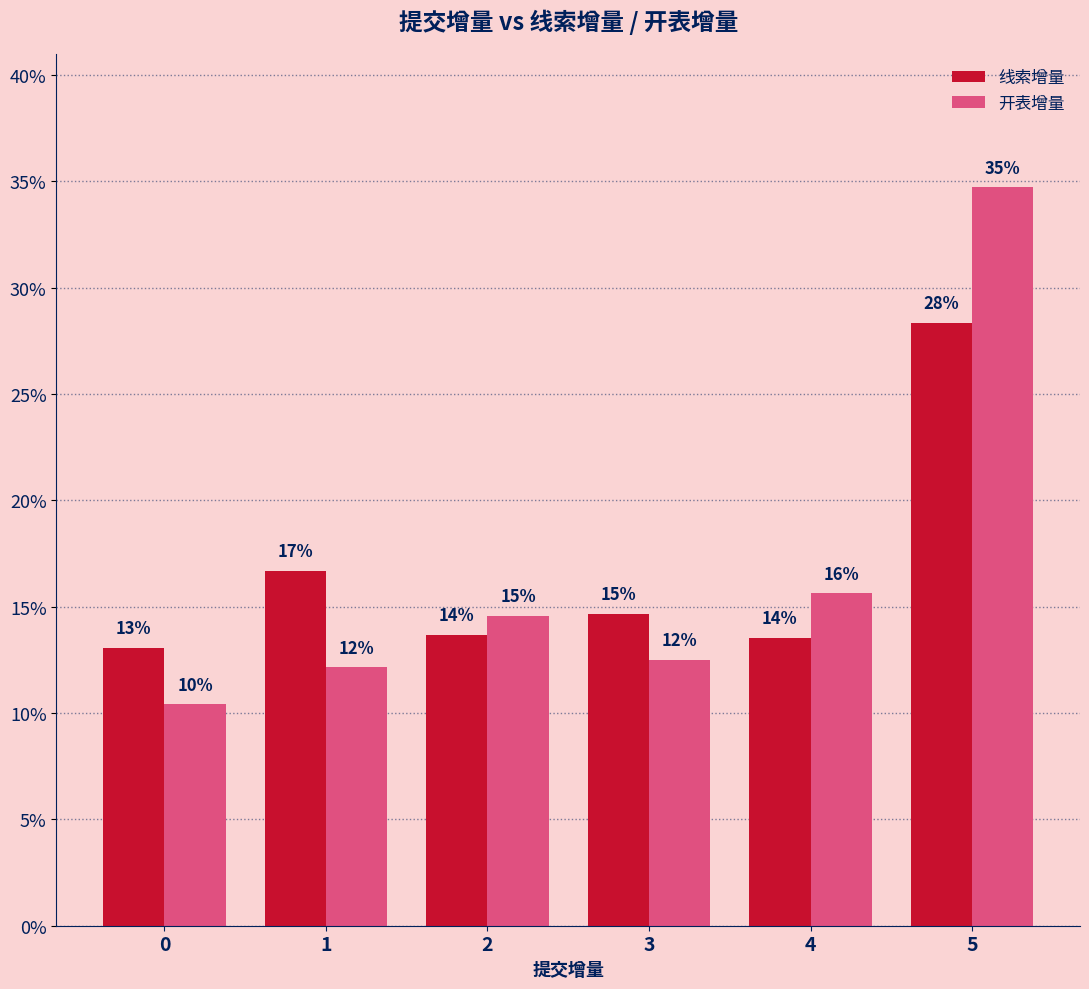

Are the bars horizontal?

No